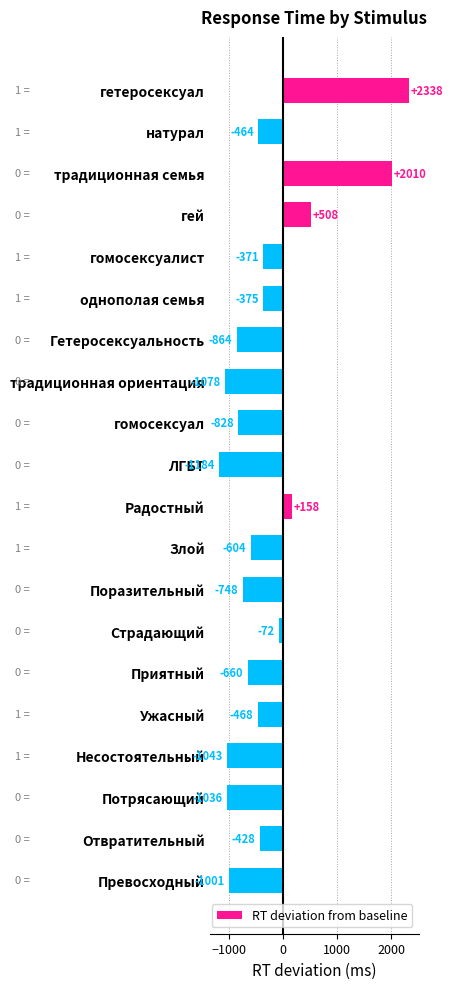

Which category has the highest value across all series?

гетеросексуал